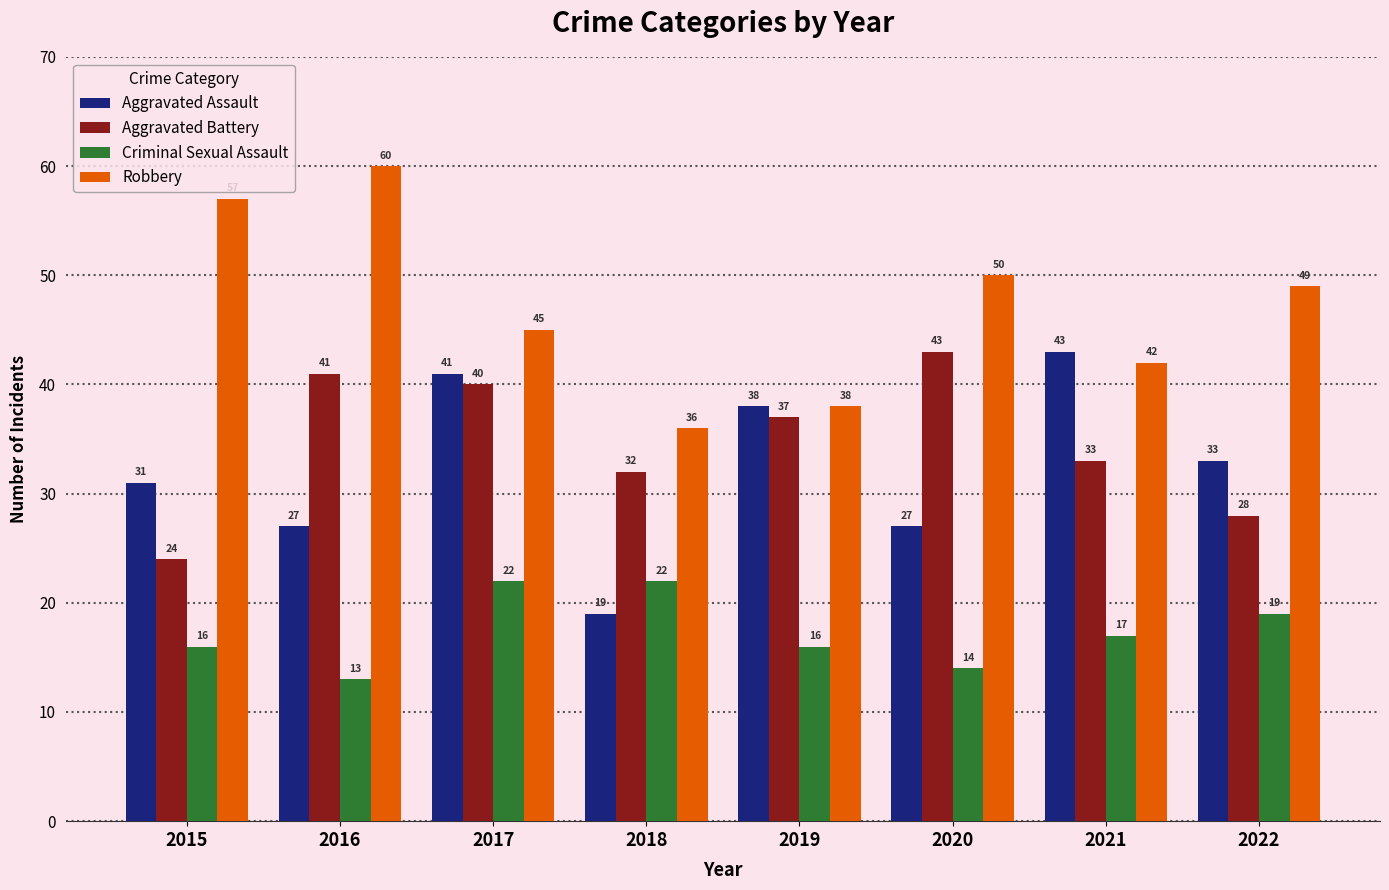

At 2021, list the series in order from largest to smallest.

Aggravated Assault, Robbery, Aggravated Battery, Criminal Sexual Assault